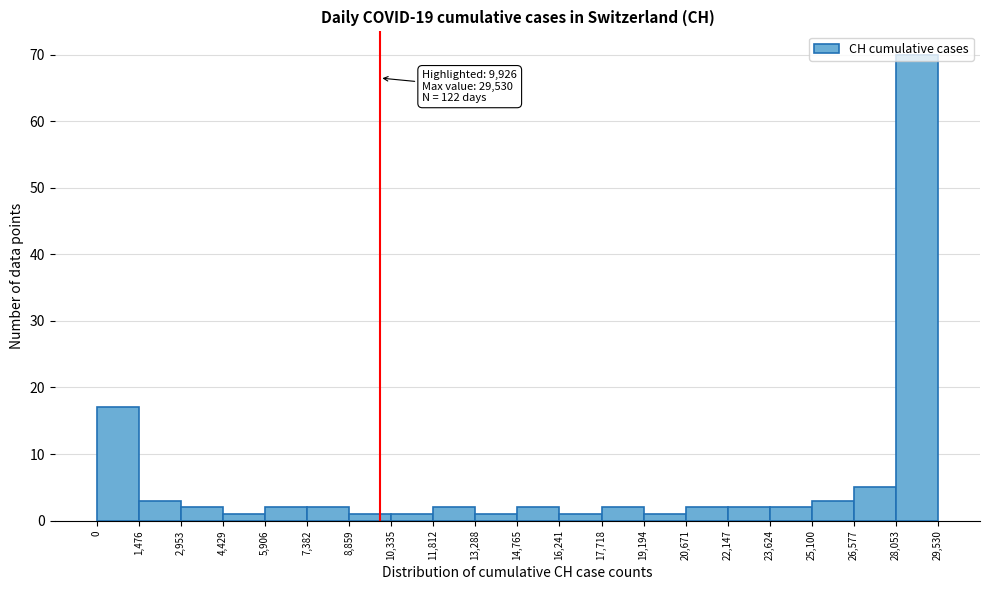

Which range on the x-axis has the tallest bar?

28,053 to 29,530